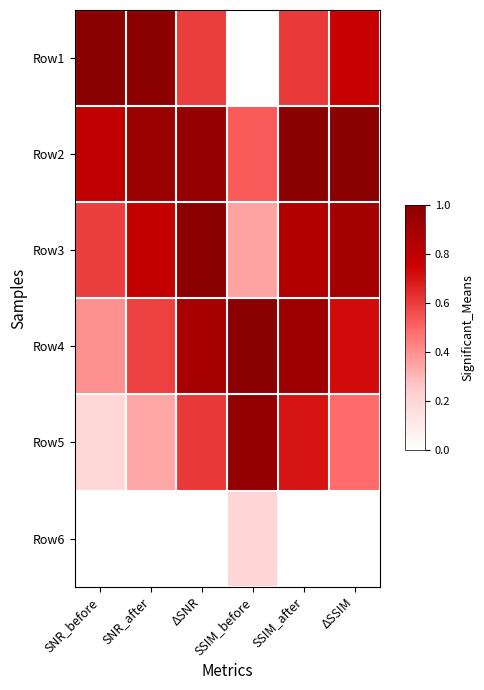

At which category does the chart reach its minimum across all series?

SSIM_before